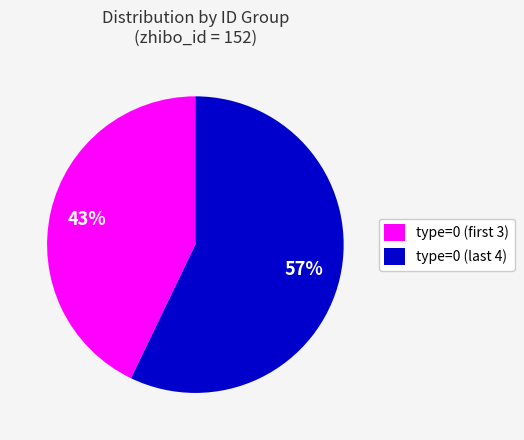

How many segments does this pie chart have?

2